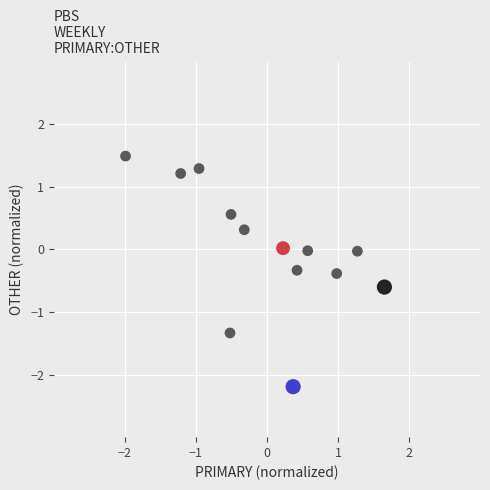

What is the range of Y values (max minus min)?

3.7